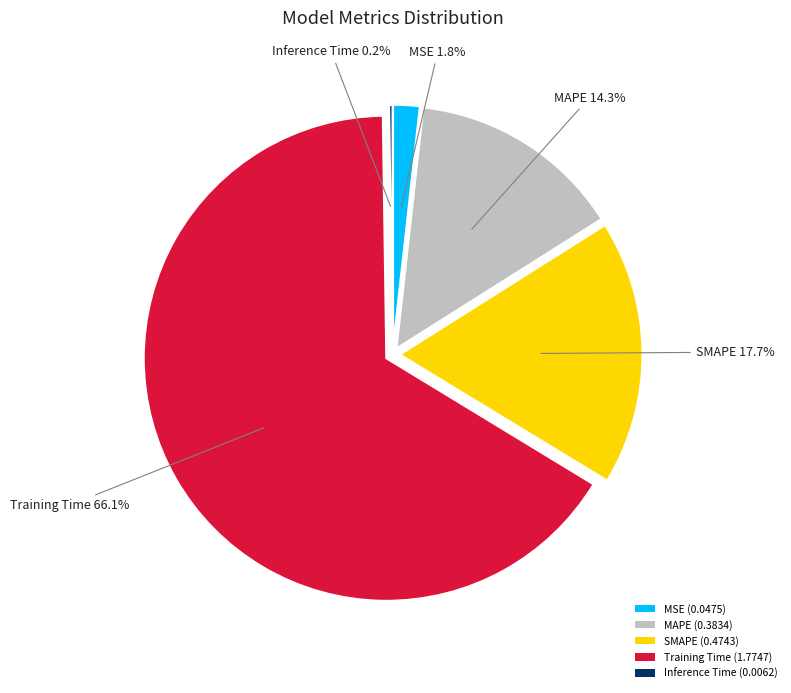

To the nearest percent, what is the average slice percentage?

20%